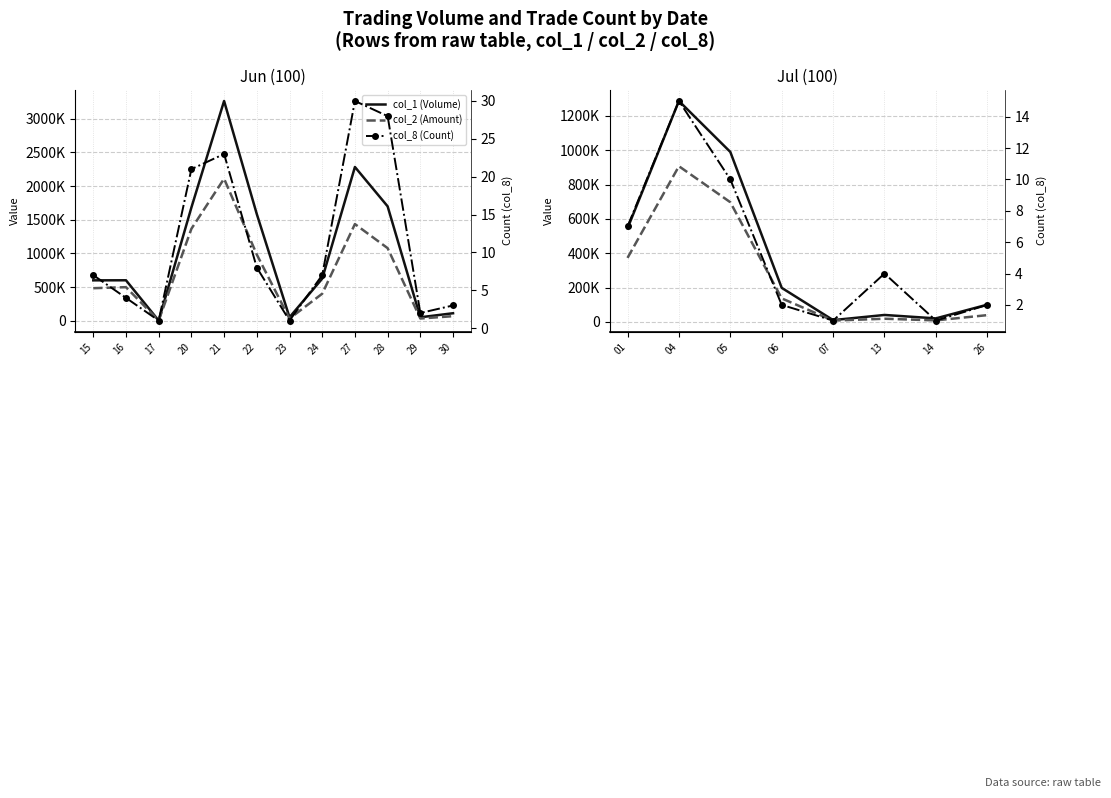

The value of col_1 (Volume) at 07 is 13942. True or false?

False